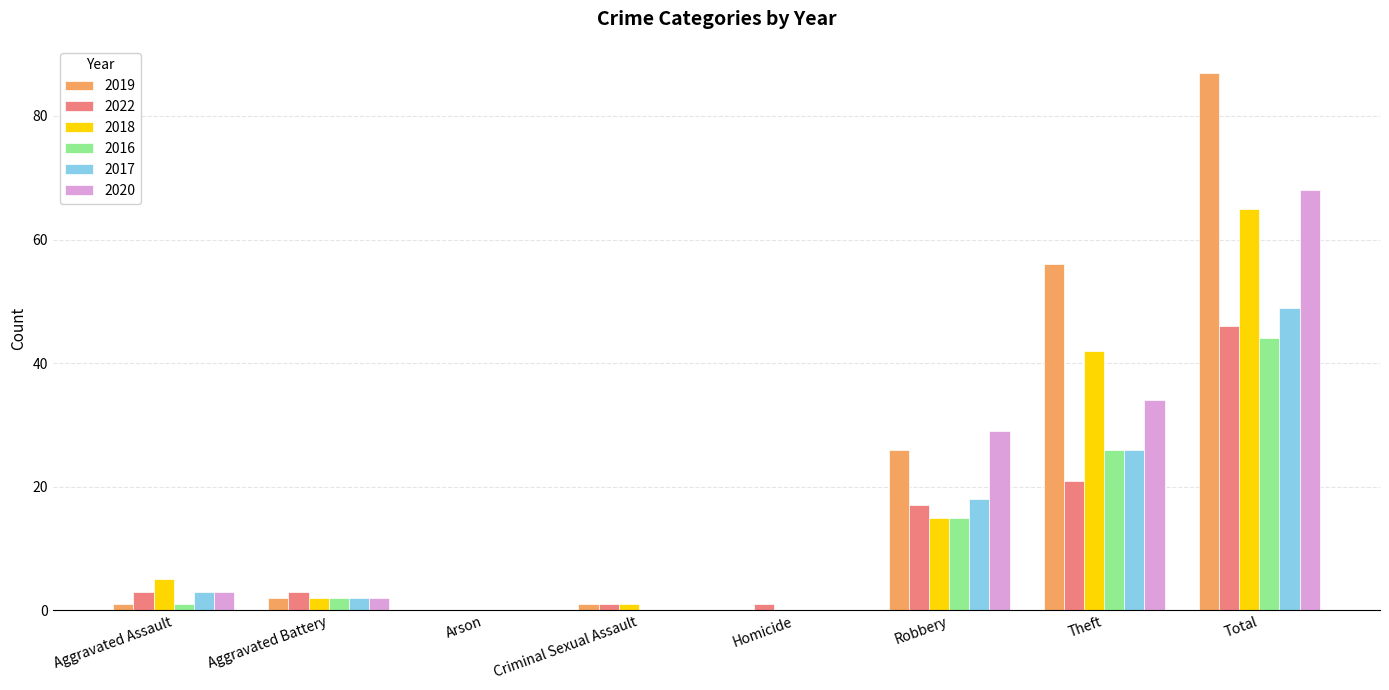

What is the sum of the 2019 values at Total and Robbery?

113